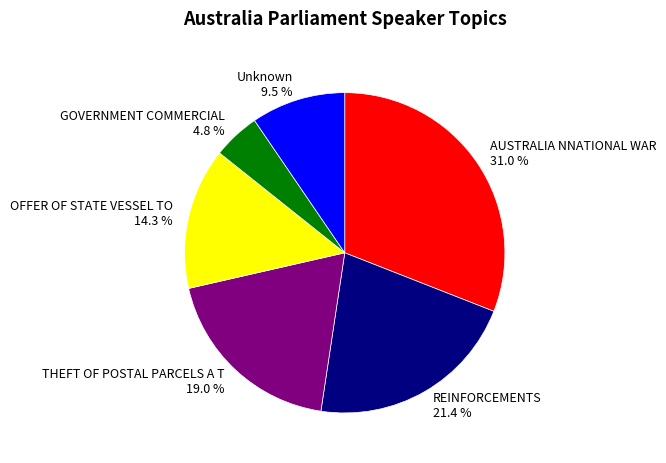

To the nearest percent, what is the average slice percentage?

17%